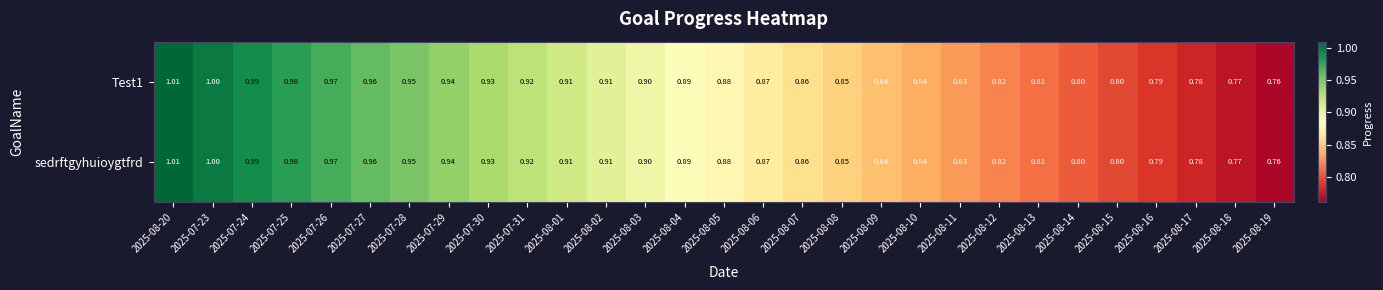

Is the value of Test1 at 2025-08-20 greater than the value of sedrftgyhuioygtfrd at 2025-08-04?

Yes